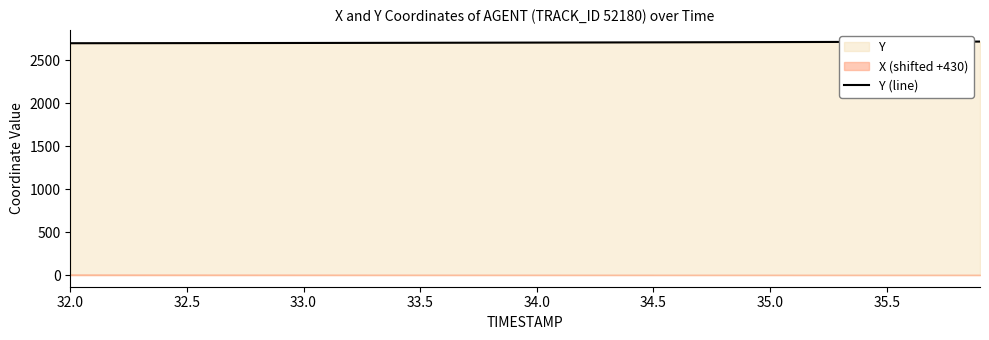

What is the highest value of the Y (line) series?

2715.9